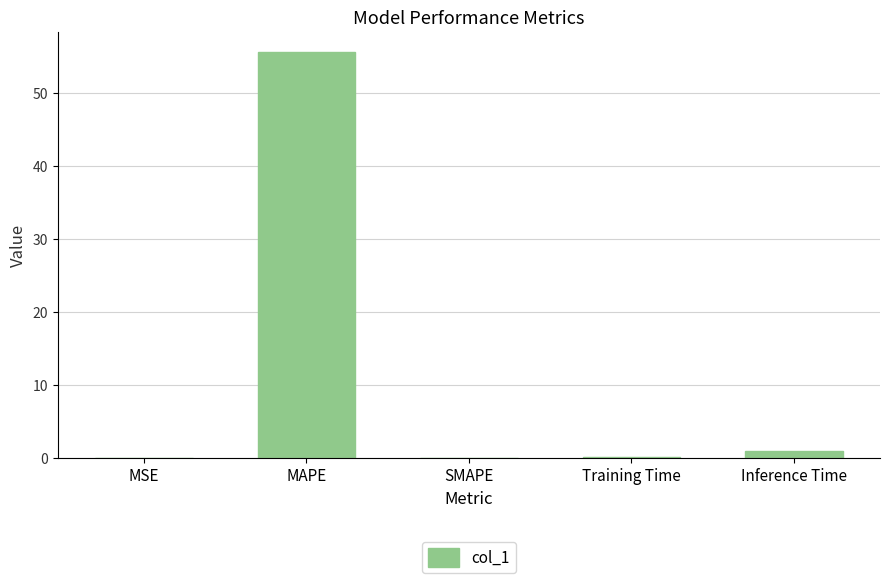

Are the bars horizontal?

No